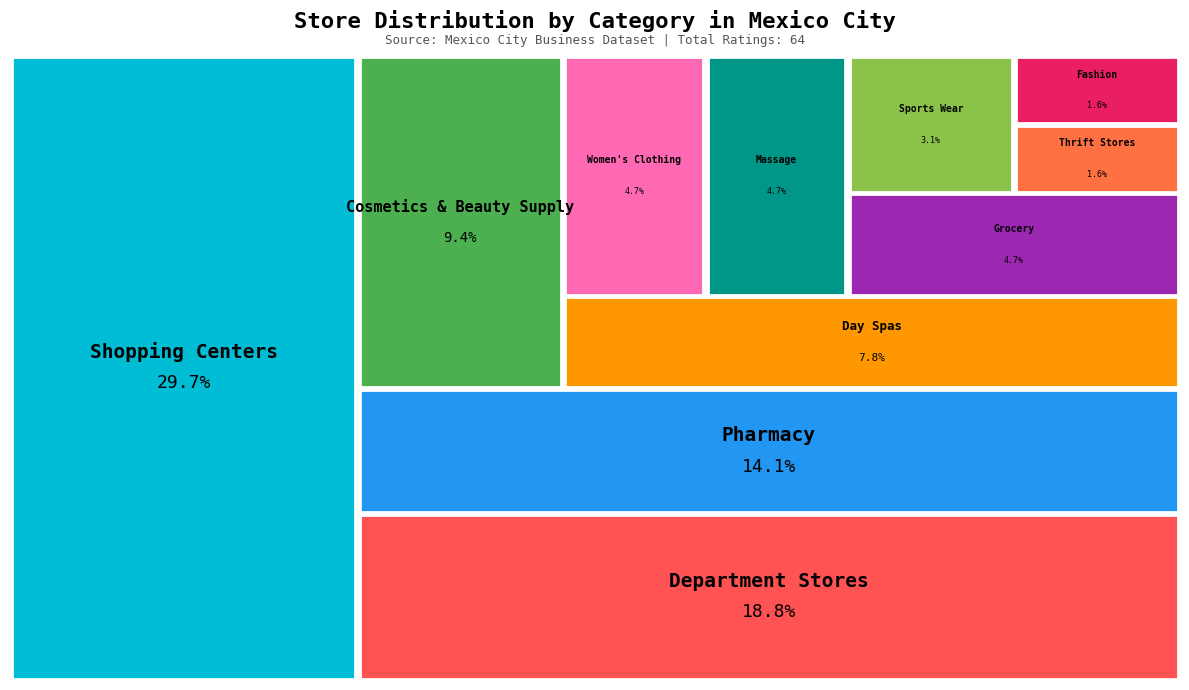

How much of the chart is everything except Fashion?

98.4%